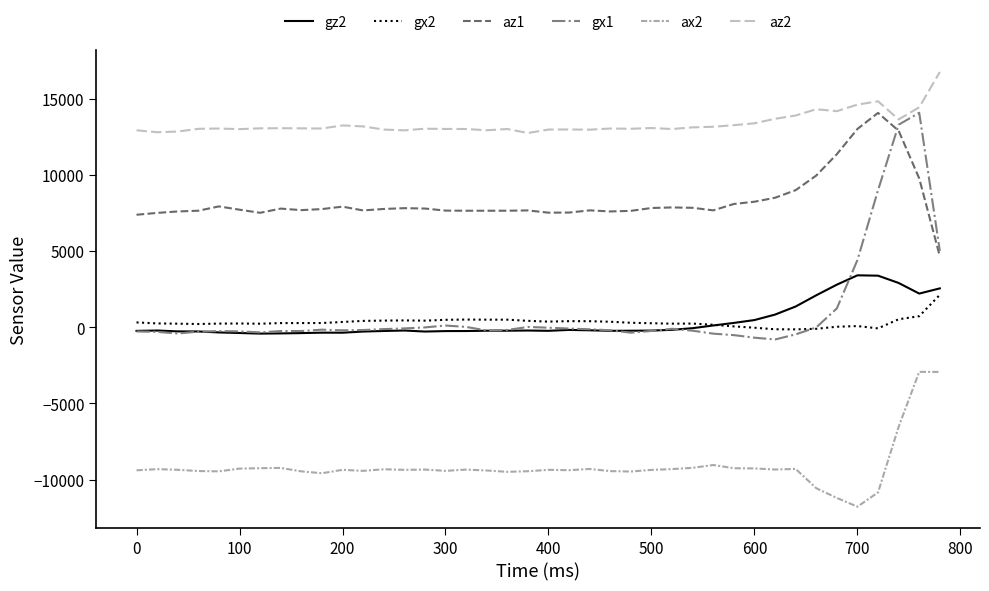

How many distinct data groups are displayed?

6